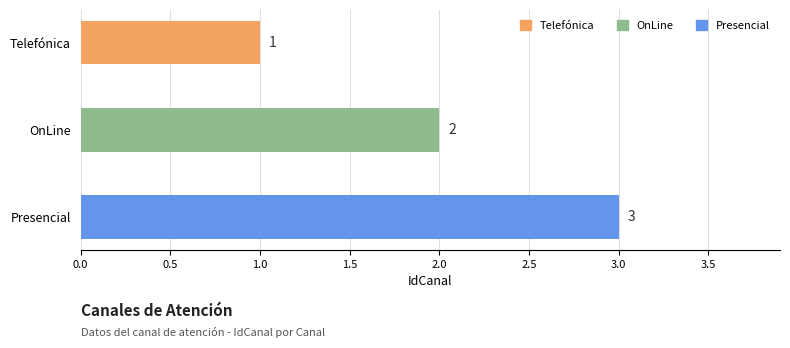

What is the value of the 2nd bar from the top?

2